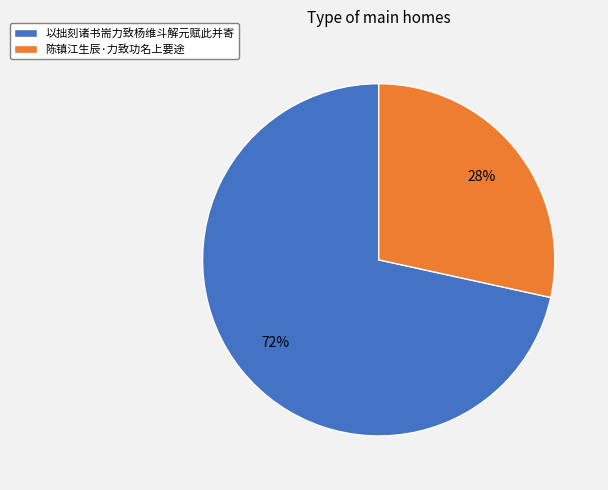

Which category accounts for the majority?

以拙刻诸书耑力致杨维斗解元赋此并寄